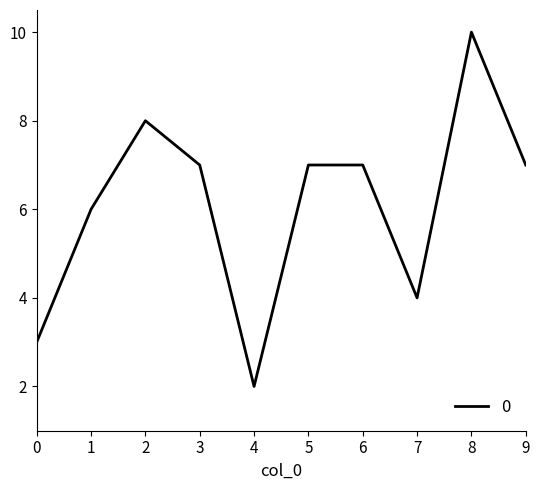

The value at 4 is 1. True or false?

False